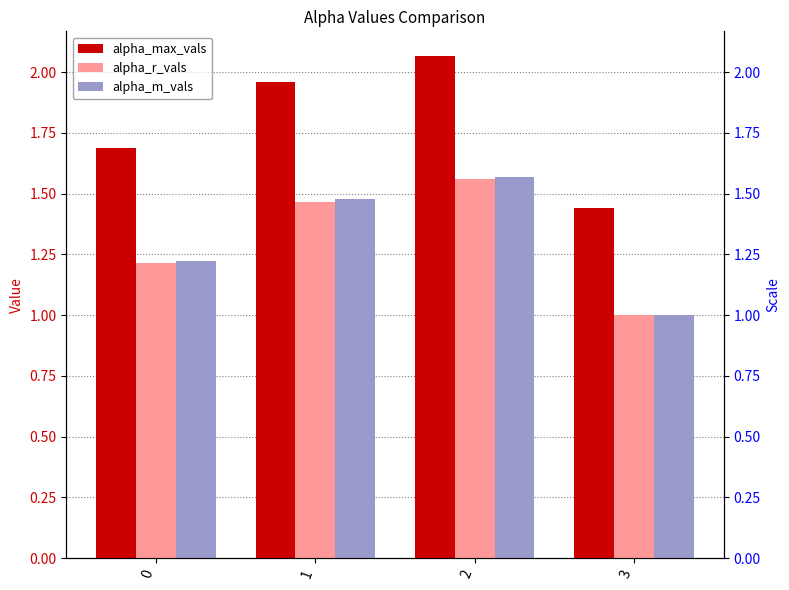

What is the maximum value for alpha_r_vals?

1.6